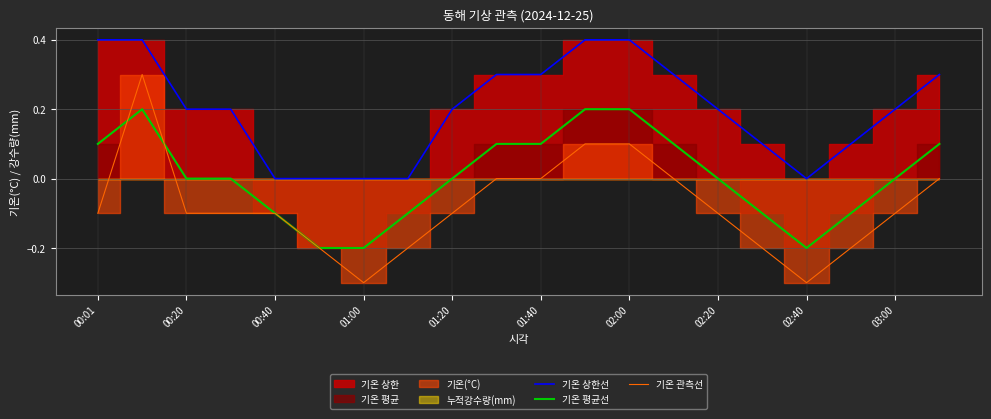

True or false: 기온 상한선 and 기온 관측선 cross at least once.

False